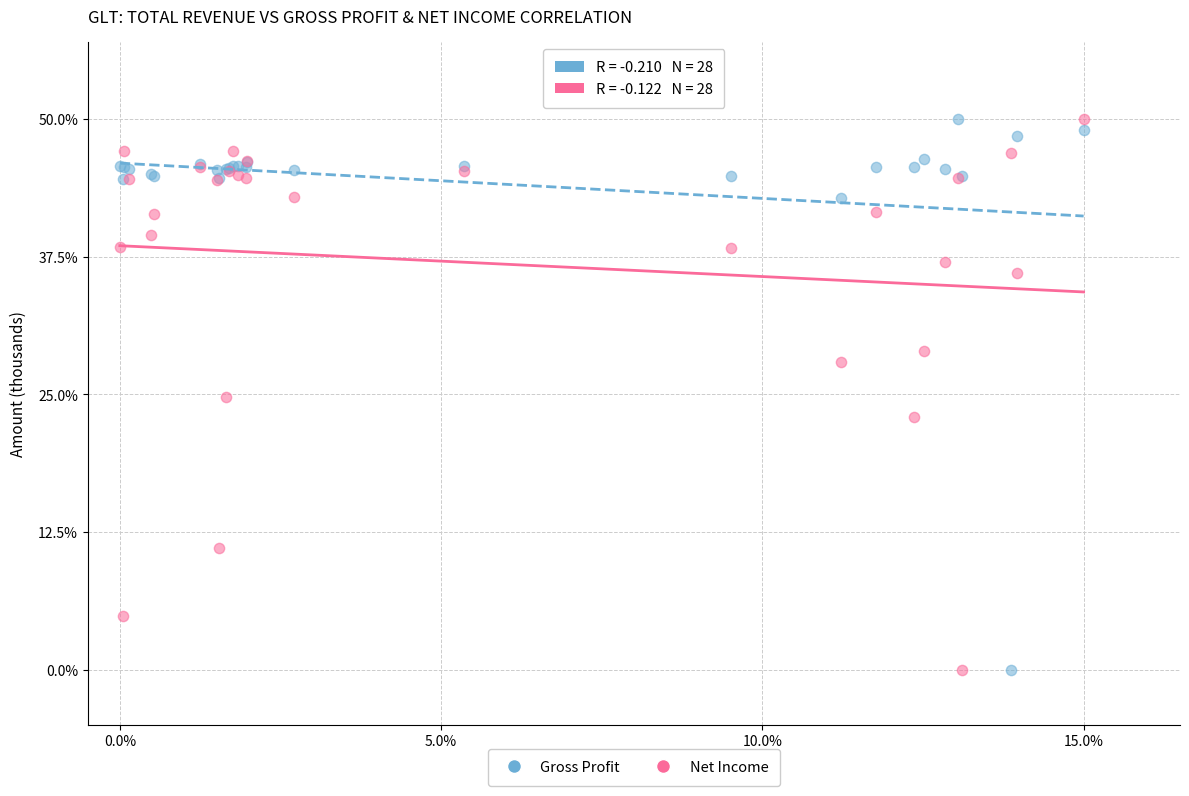

What is the X range (max minus min) for the scatter plot?

15.0